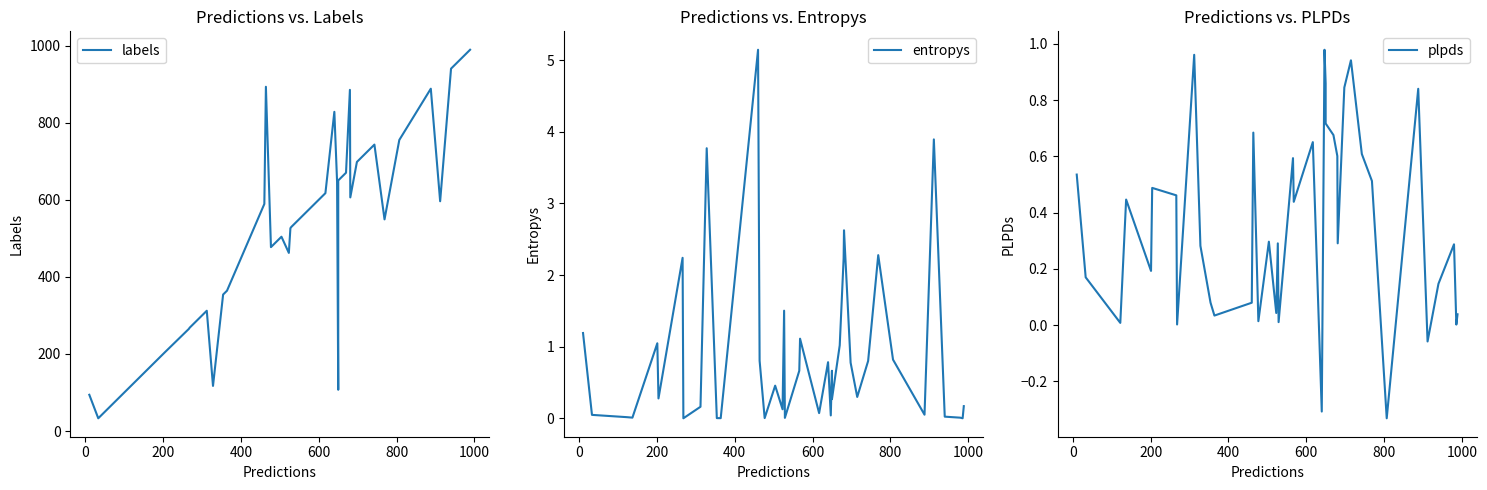

Is it true that entropys equals 0.9 at 24?

False